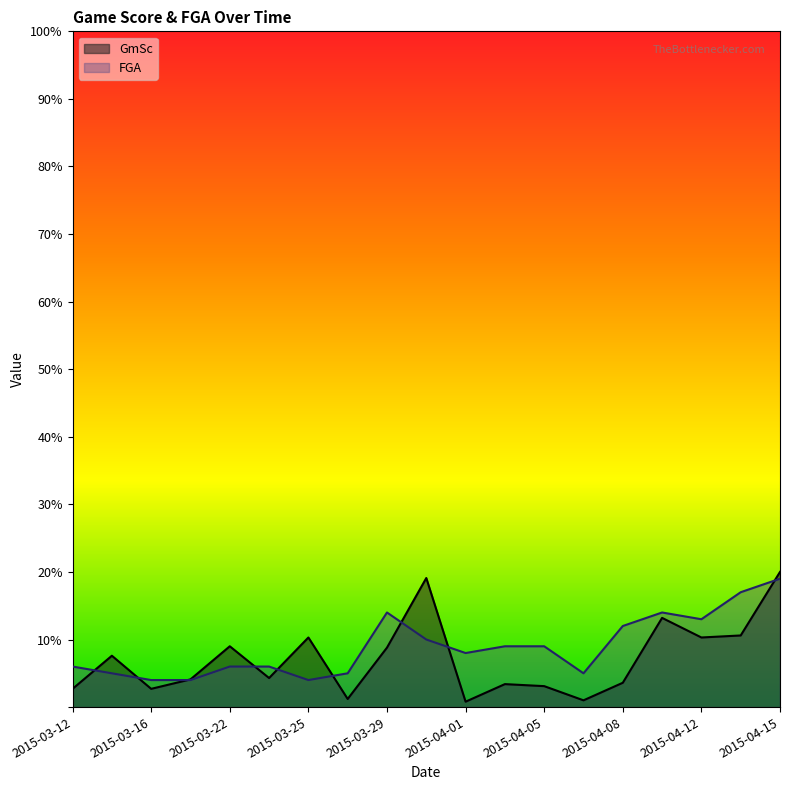

What is the maximum value shown in the chart?

20.0